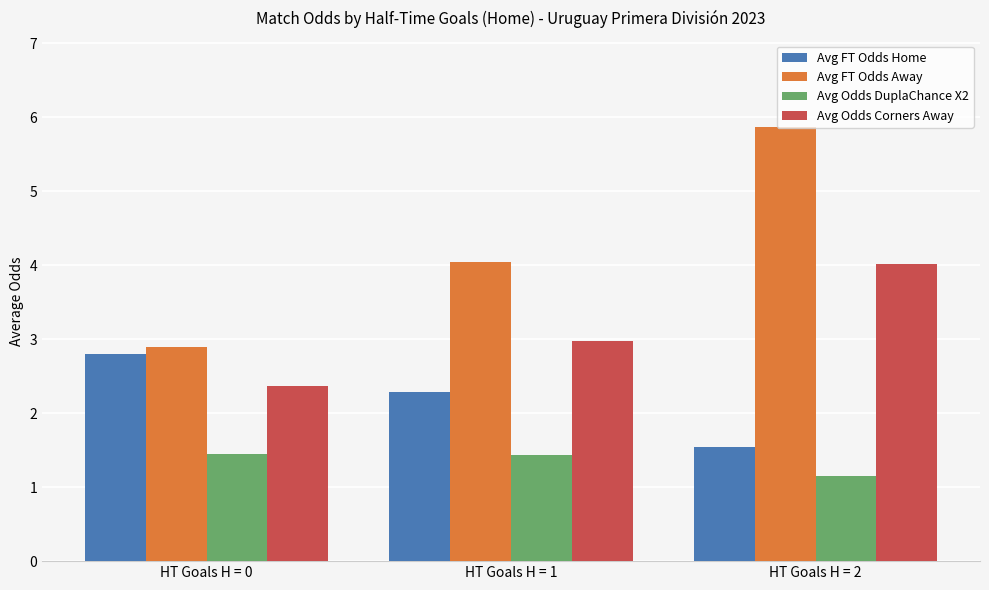

Is it true that Avg FT Odds Away equals 10.0 at HT Goals H = 2?

False